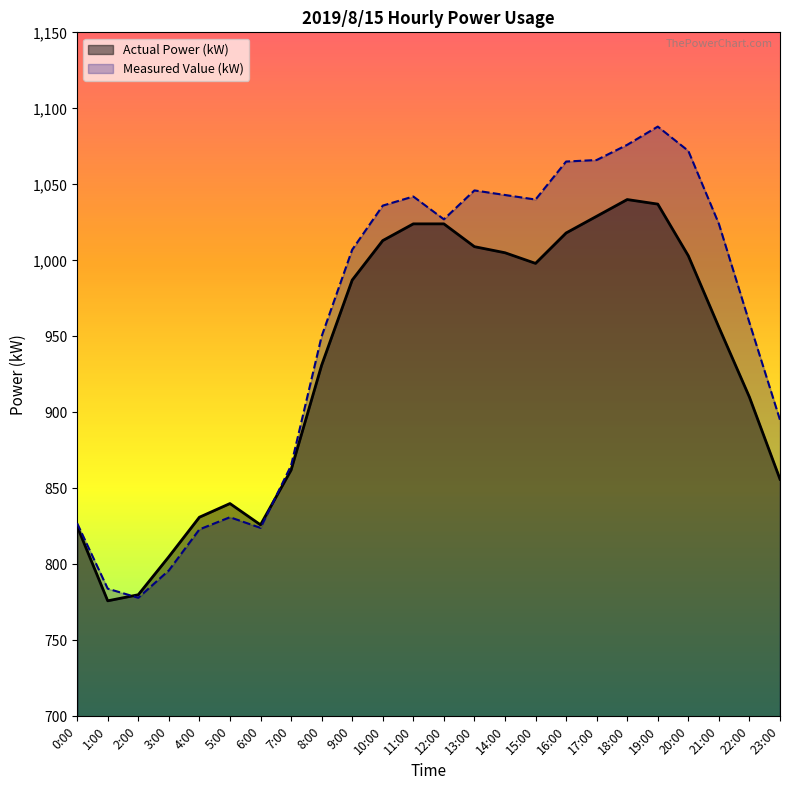

Rank the series by their maximum value, from lowest to highest.

Actual Power (kW), Measured Value (kW)